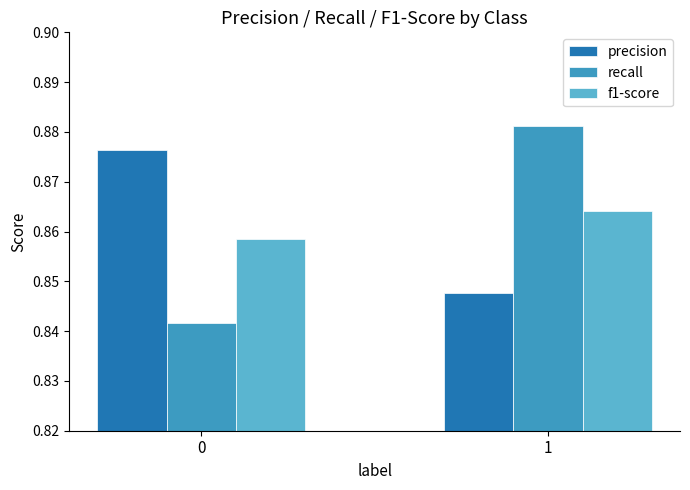

Between 0 and 1, which series saw the biggest shift?

recall